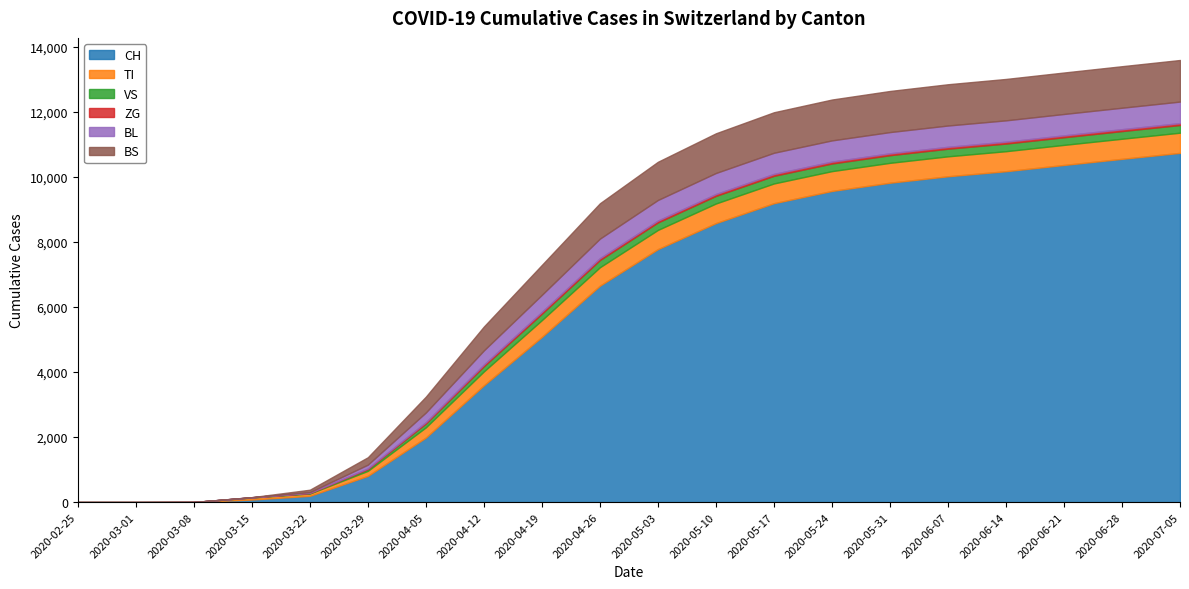

At how many categories does at least one series exceed 10304?

3